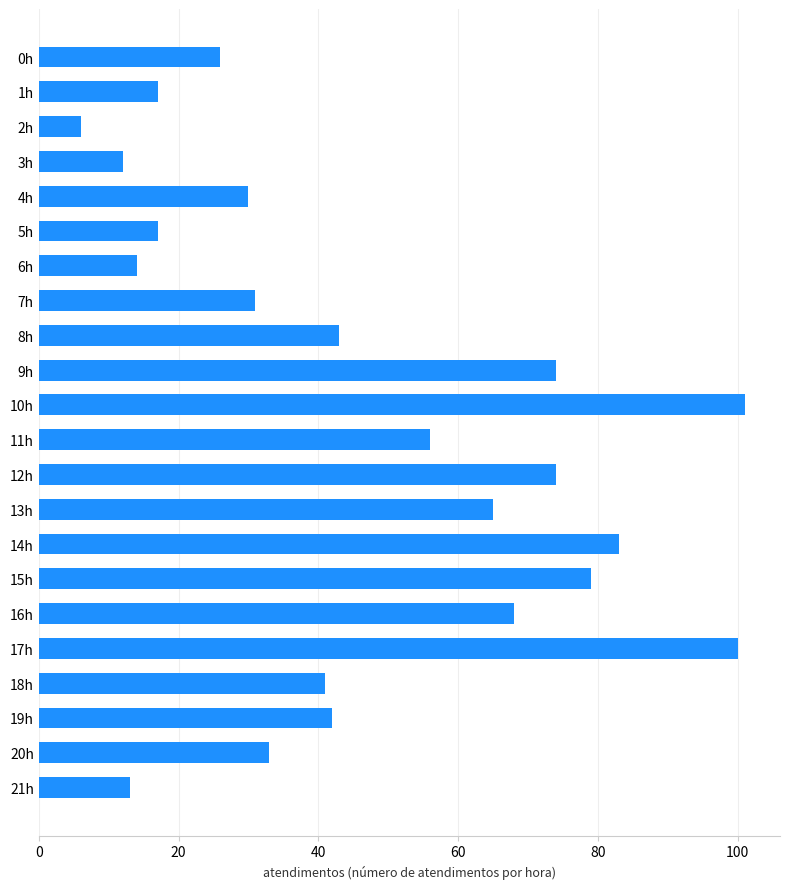

What is the ratio of the value at 4h to the value at 1h?

1.8